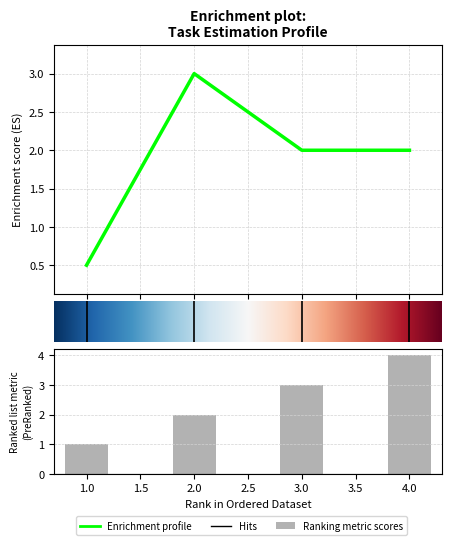

Is it true that ID equals 1.3 at 2?

False